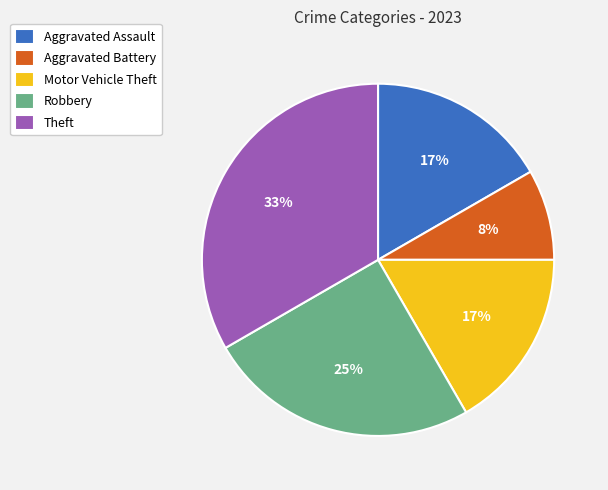

Which category has the smallest portion of the pie?

Aggravated Battery